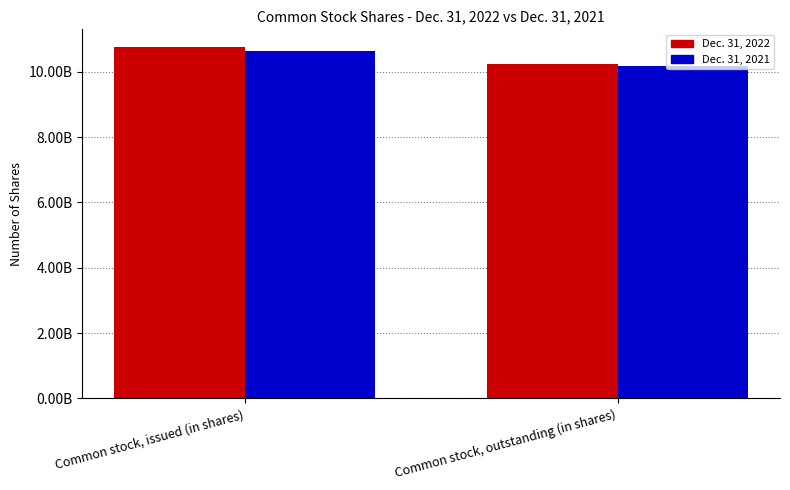

What are all the series names shown in the legend?

Dec. 31, 2022, Dec. 31, 2021